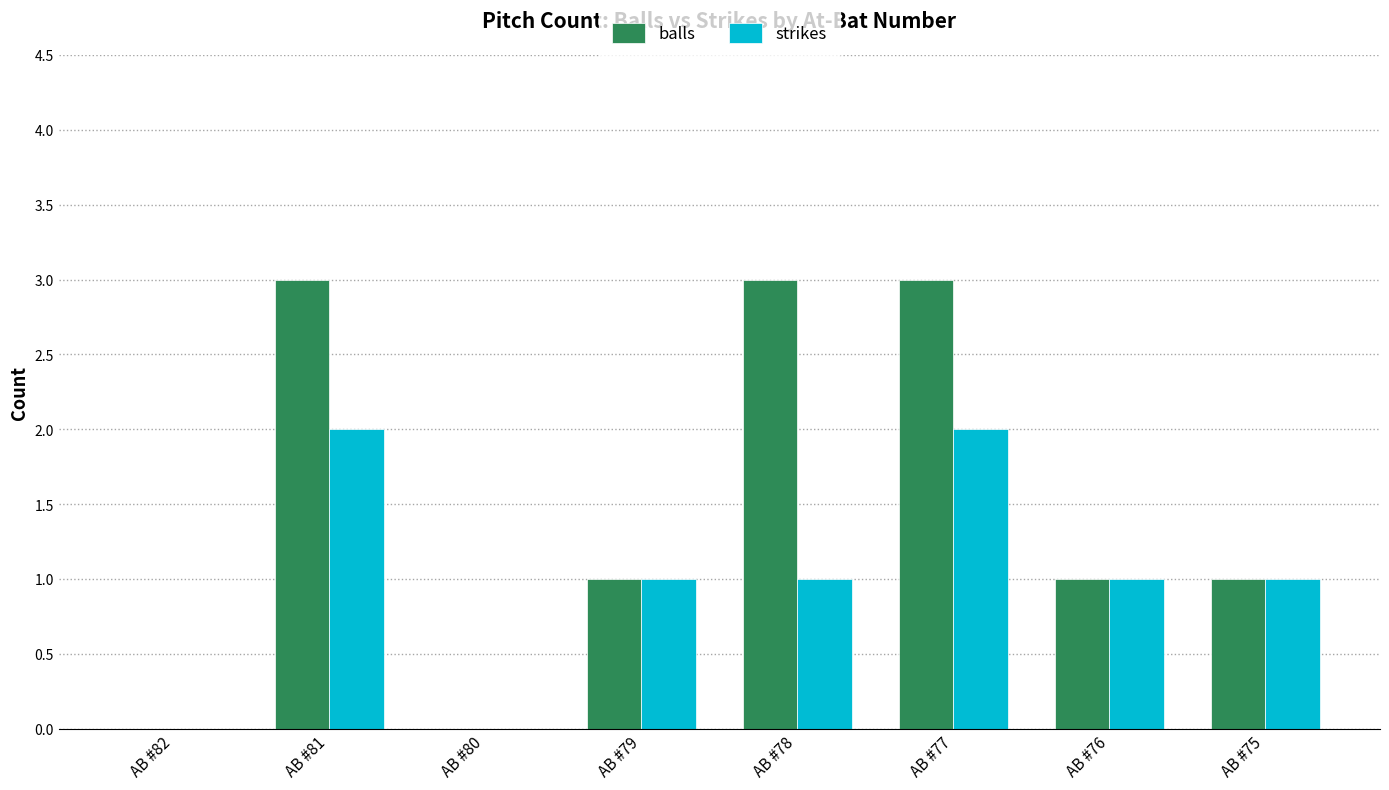

What is the sum of the balls values at AB #81 and AB #79?

4